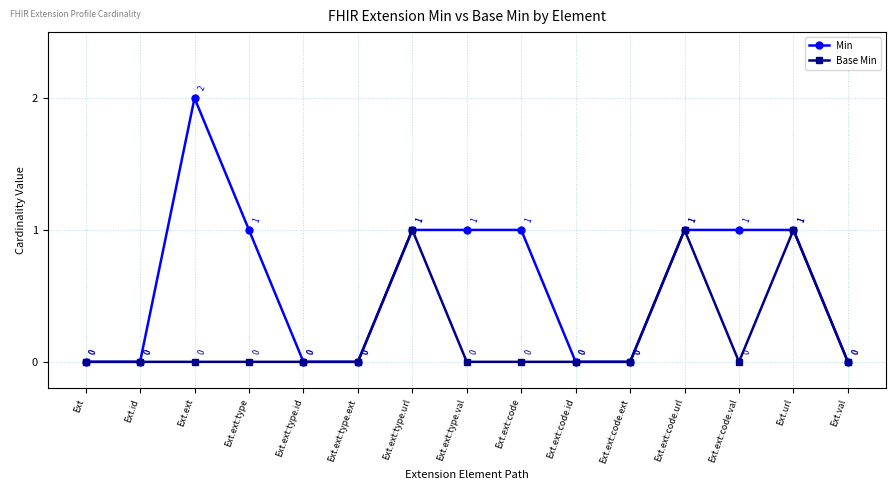

What is the label of the 4th point from the left?

Ext.ext:type